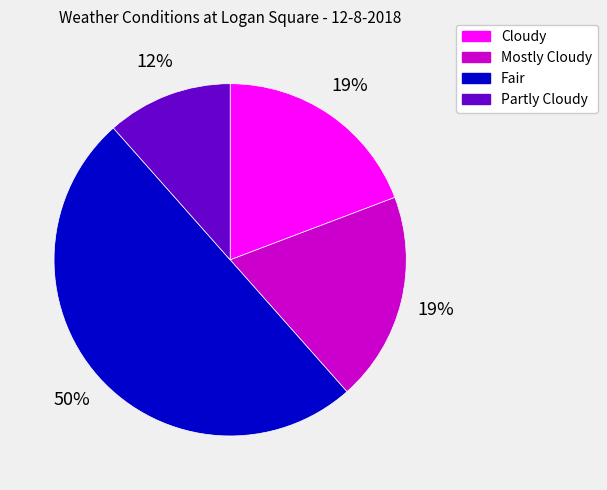

Combined, do Partly Cloudy and Fair account for over 50%?

Yes